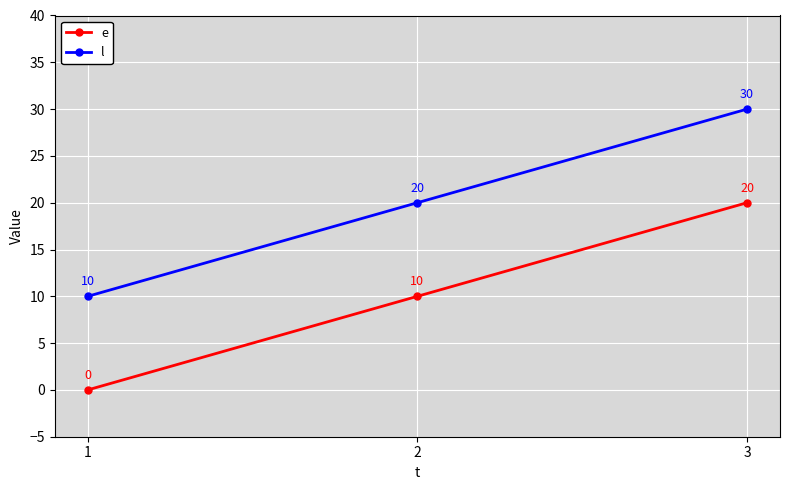

Reading right to left, extract all data points from this chart.

e: 3=20	2=10	1=0
l: 3=30	2=20	1=10